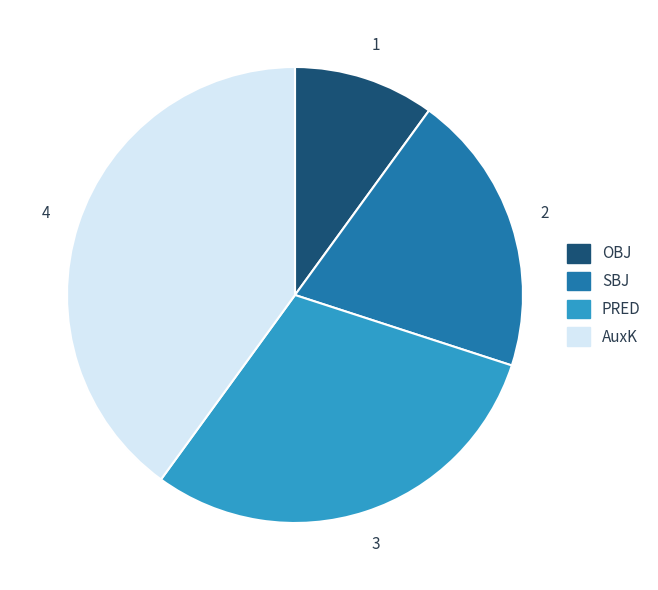

Do OBJ and SBJ together represent more than half of the pie?

No